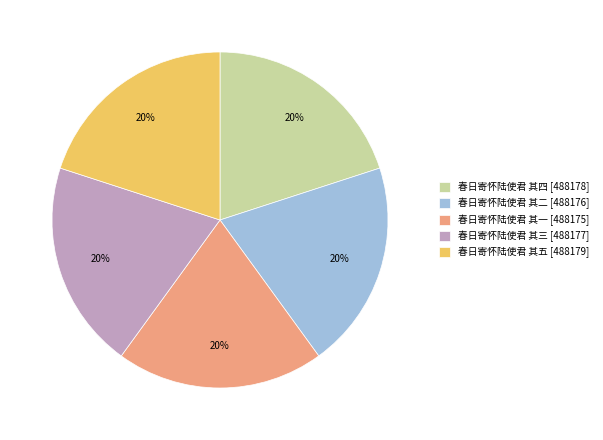

What is the ratio of the value at 春日寄怀陆使君 其三 [488177] to the value at 春日寄怀陆使君 其五 [488179]?

1.0